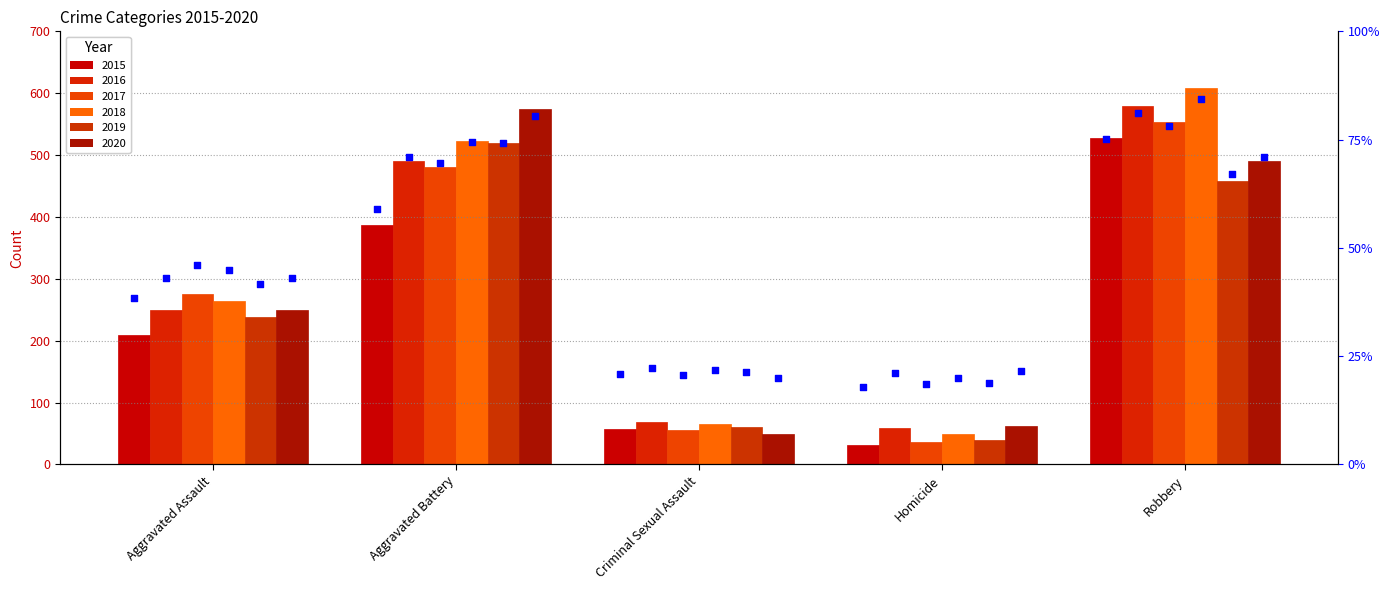

At how many categories does at least one series exceed 471?

2